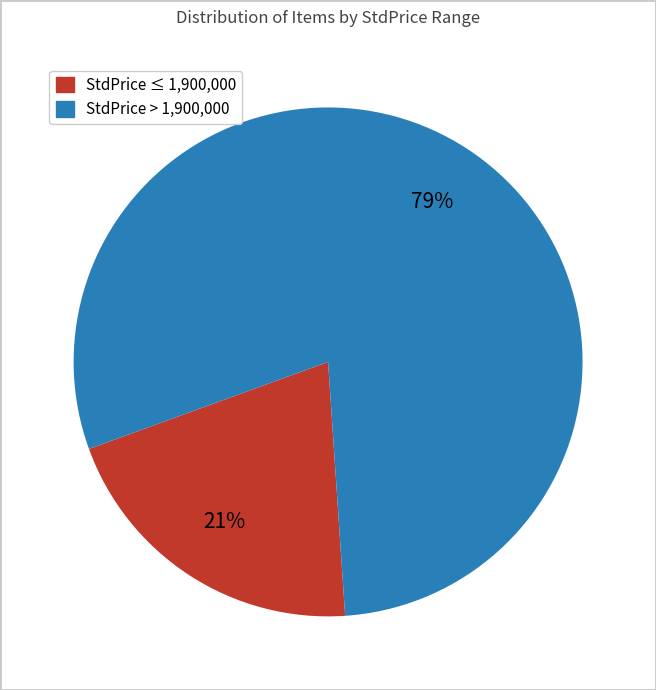

Is there a majority slice in this chart?

Yes